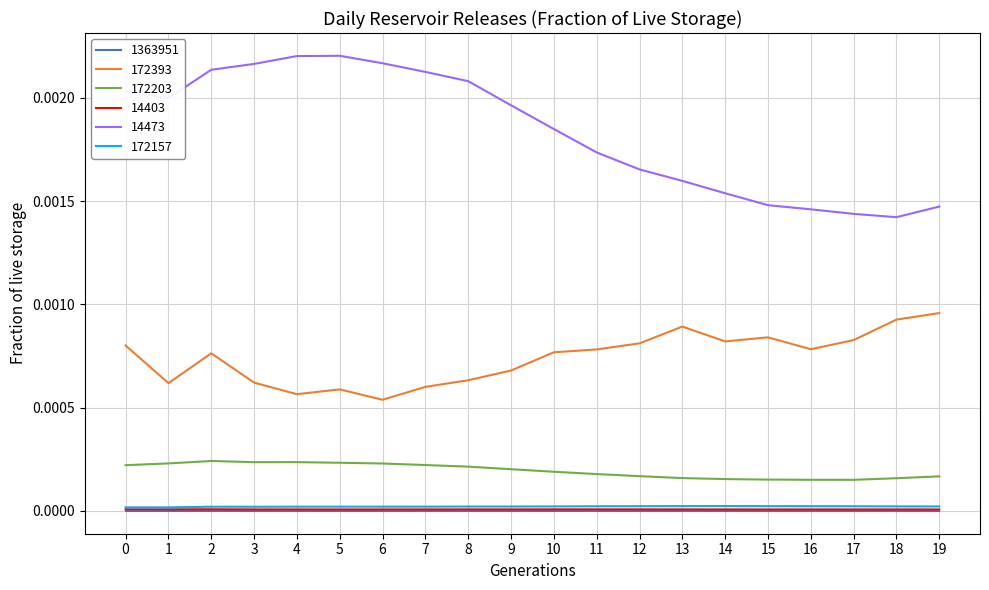

Is it true that 14473 equals 0.0 at 0?

True